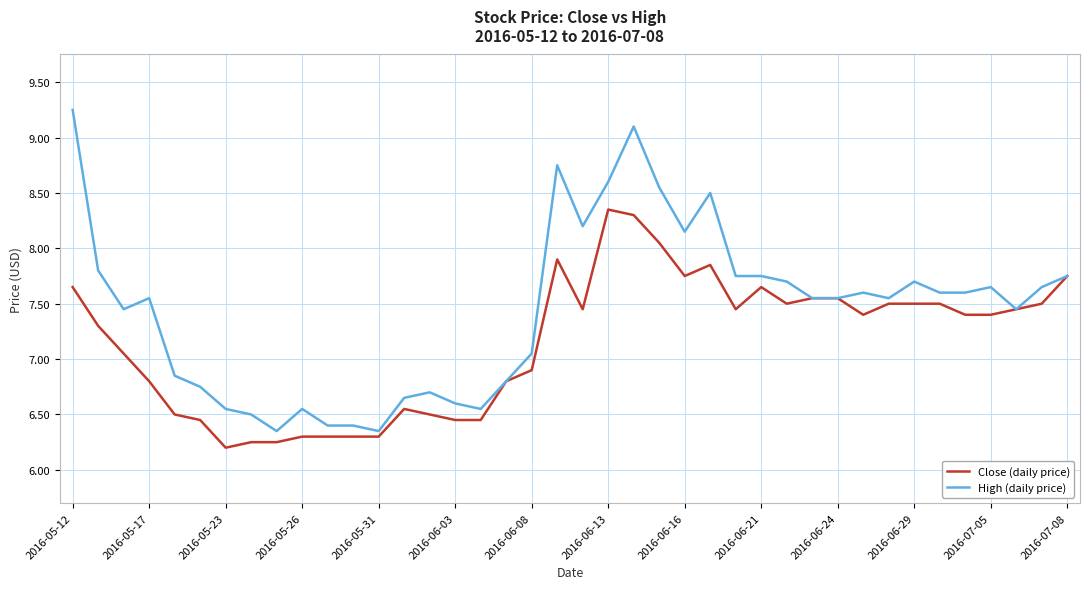

Is this an area chart (filled region under the line)?

No